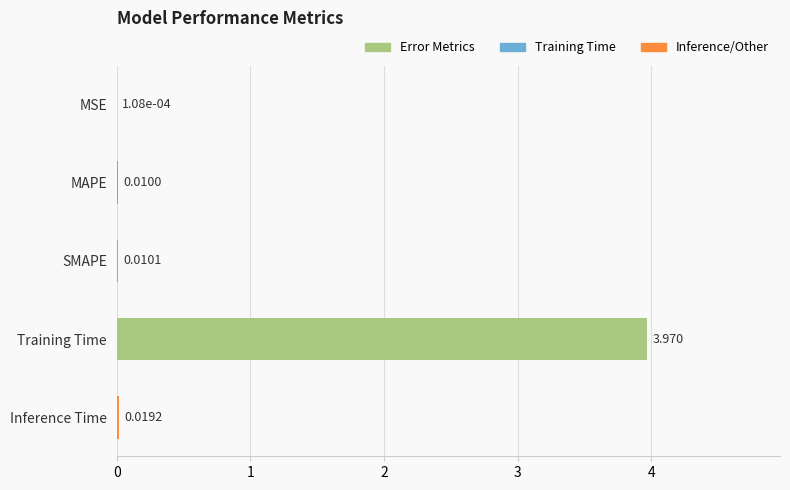

How many series are shown in this chart?

1